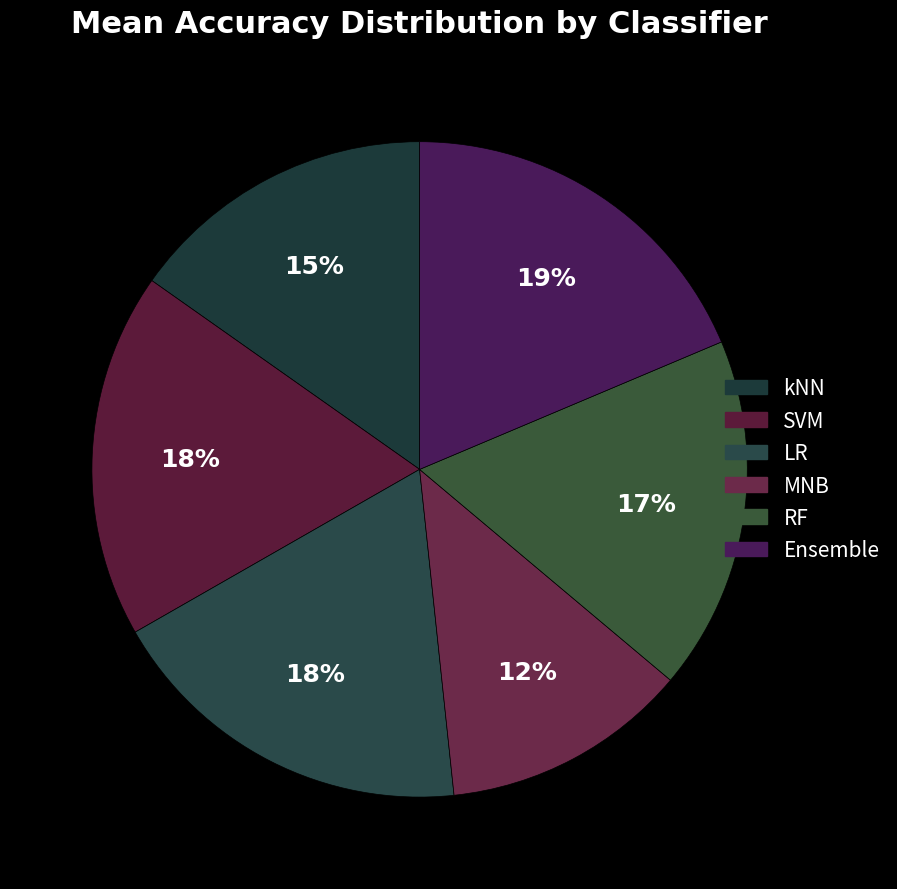

To the nearest percent, what is the combined percentage of kNN and Ensemble?

34%